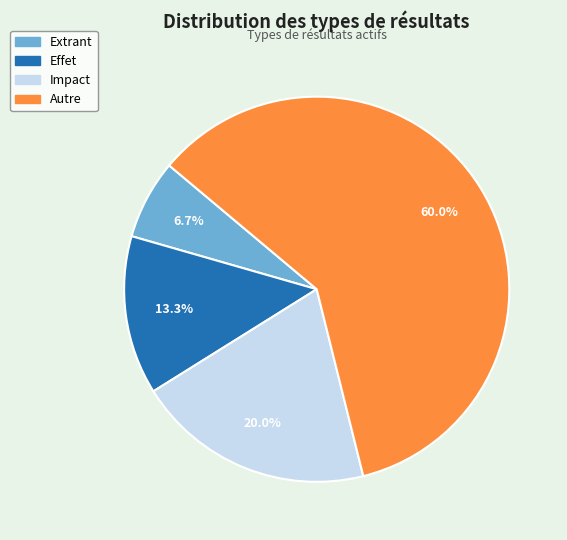

Between Extrant and Effet, which is larger?

Effet